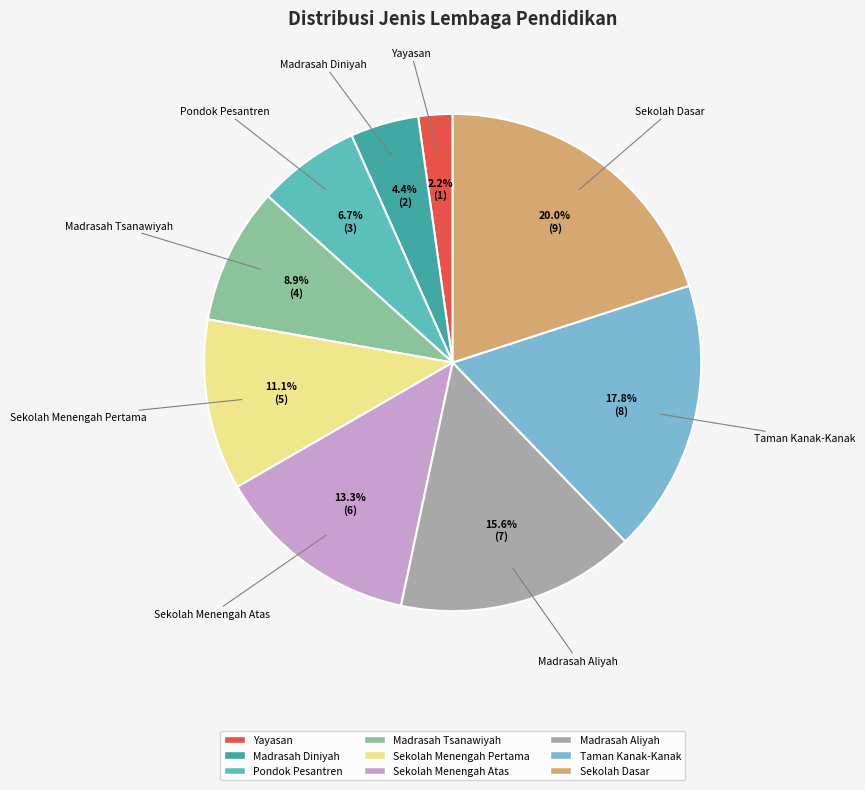

Approximately how many times larger is the value at Madrasah Tsanawiyah compared to Madrasah Diniyah?

2.0